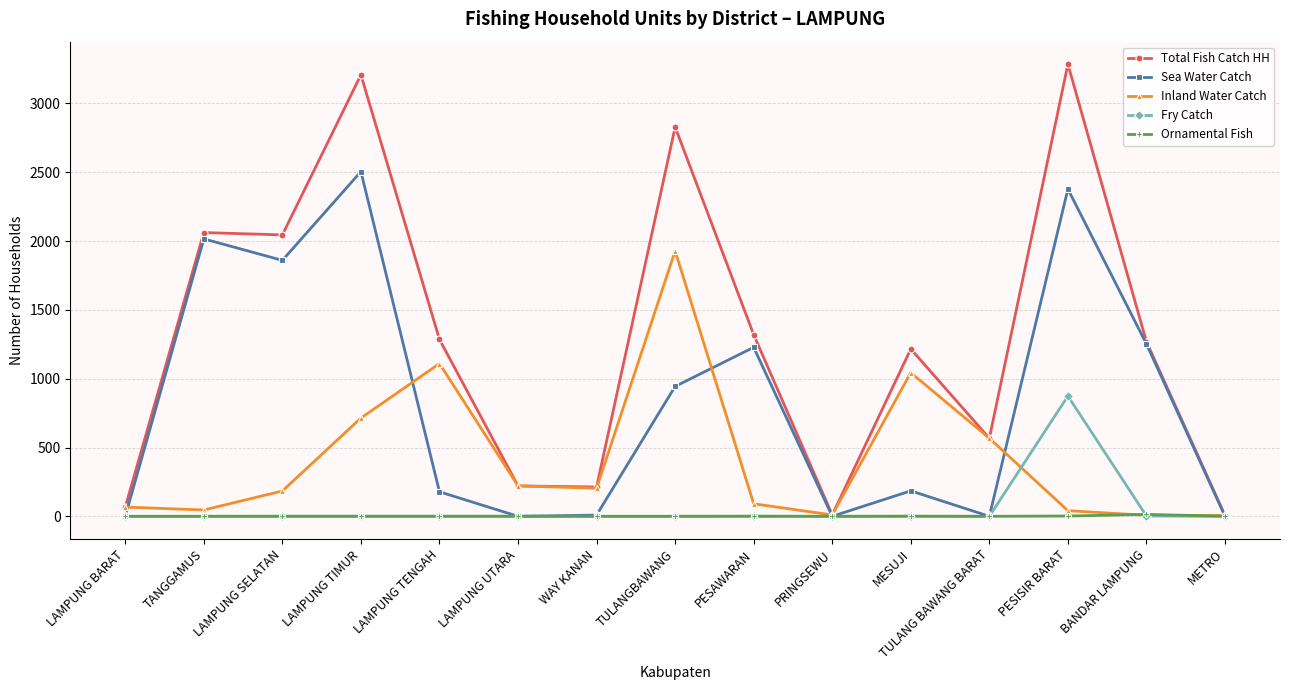

What is the maximum value for Ornamental Fish?

14